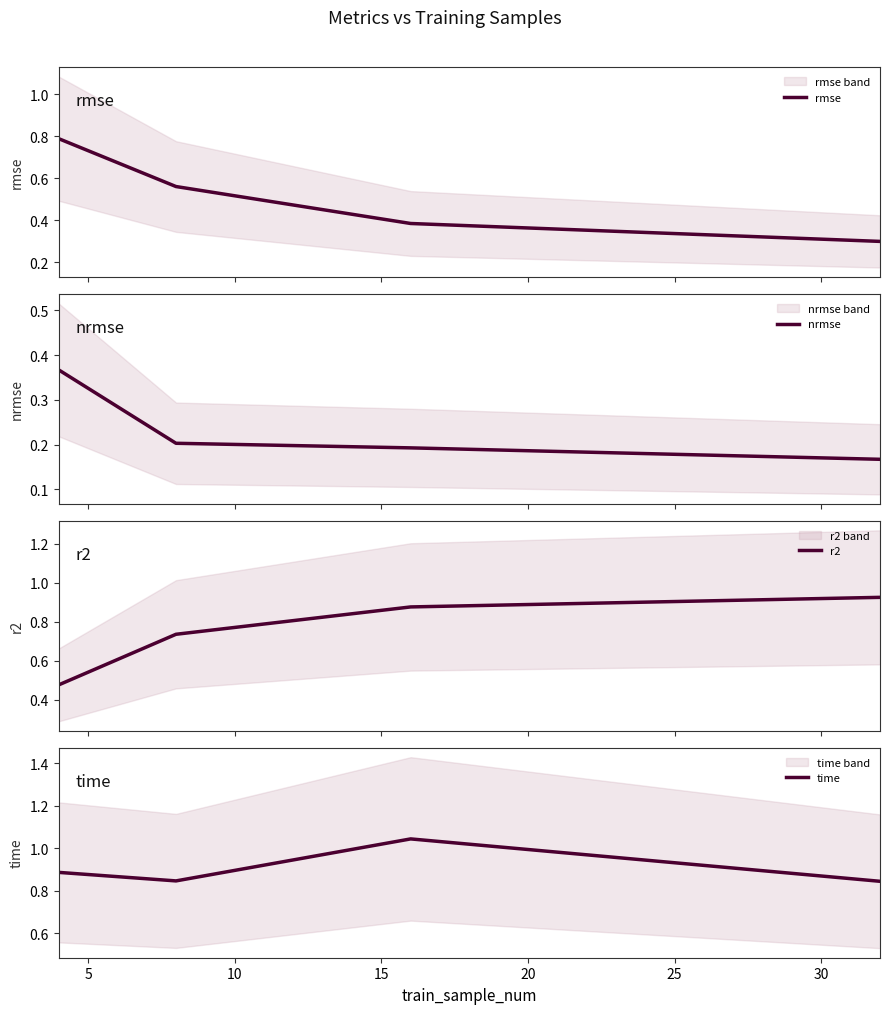

What is the difference between the highest and lowest values at 0?

0.5